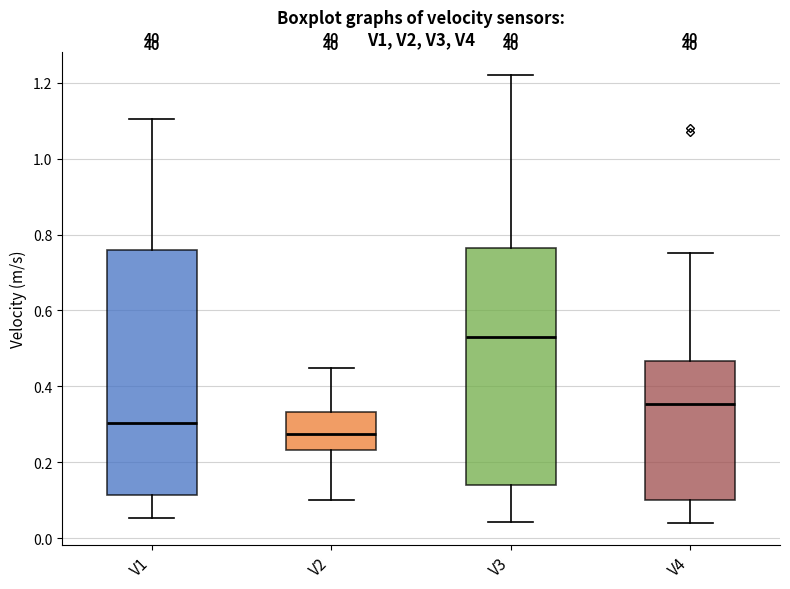

Which box's median line is the lowest?

V2